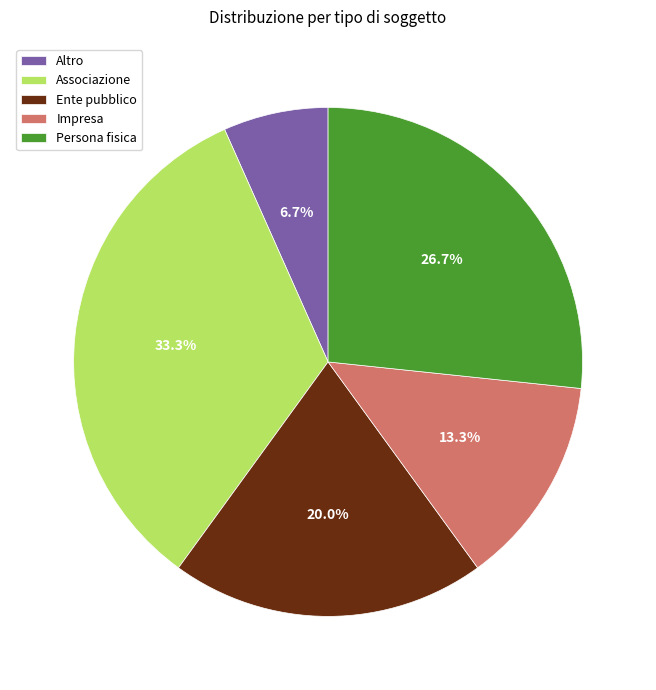

Which slice is the largest?

Associazione